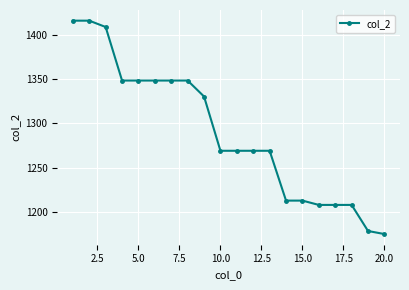

What is the difference between the second highest and second lowest values?

237.3